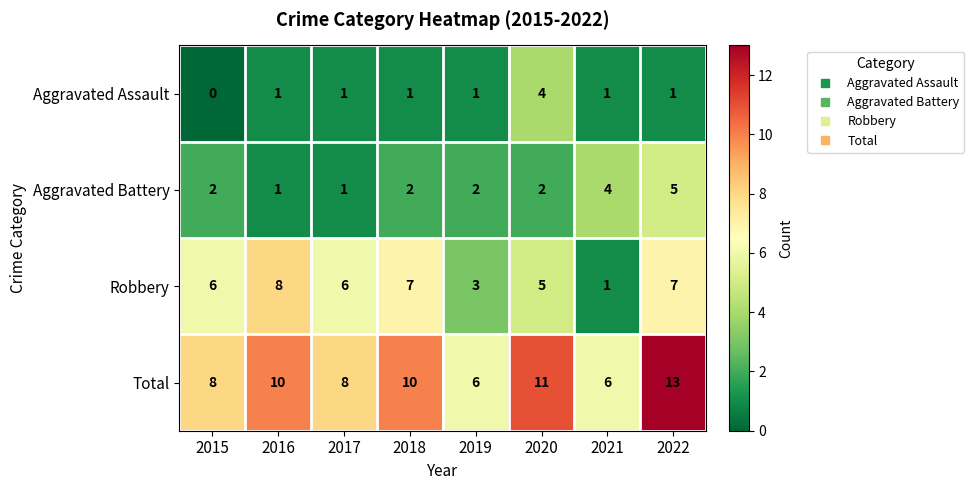

Count the Total values in the range 8 to 11.

5